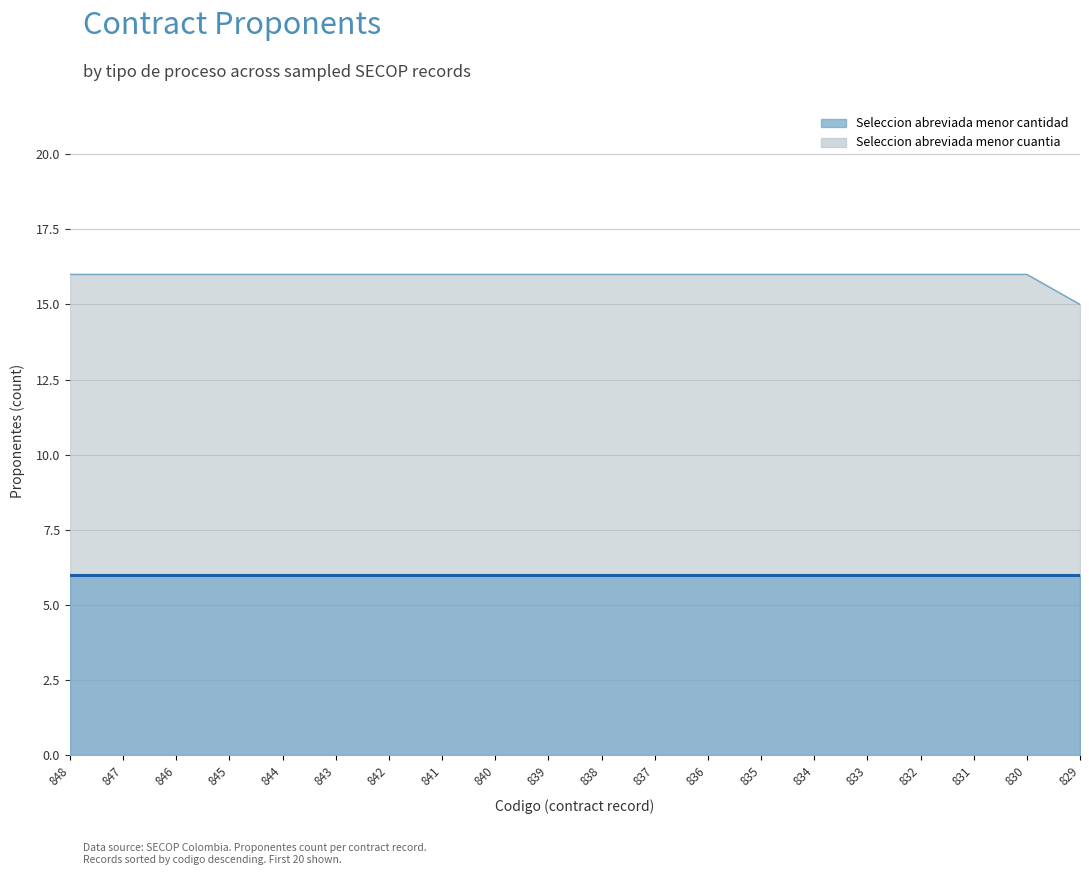

Is it true that the value at 841 is 16?

True